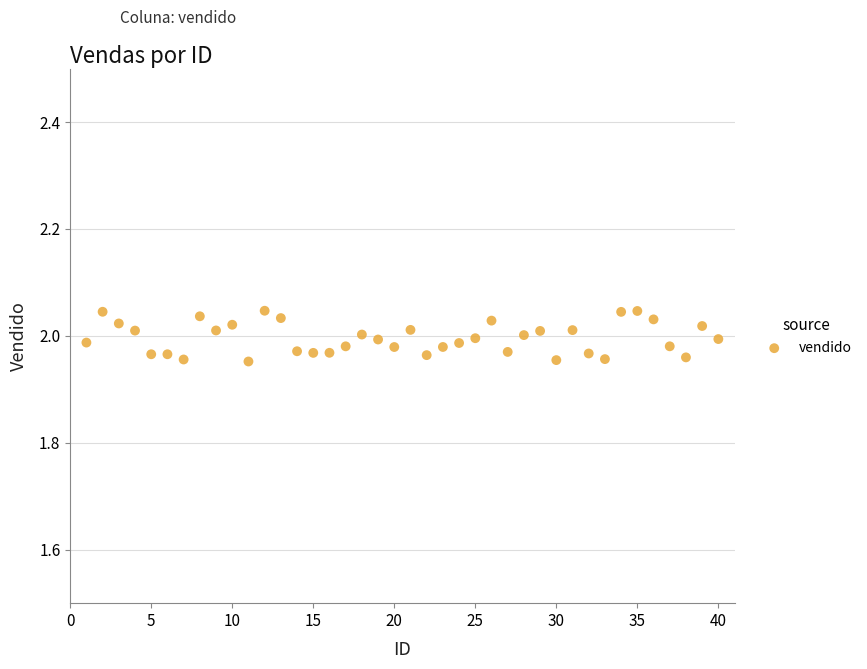

What is the range of X values (max minus min)?

39.0